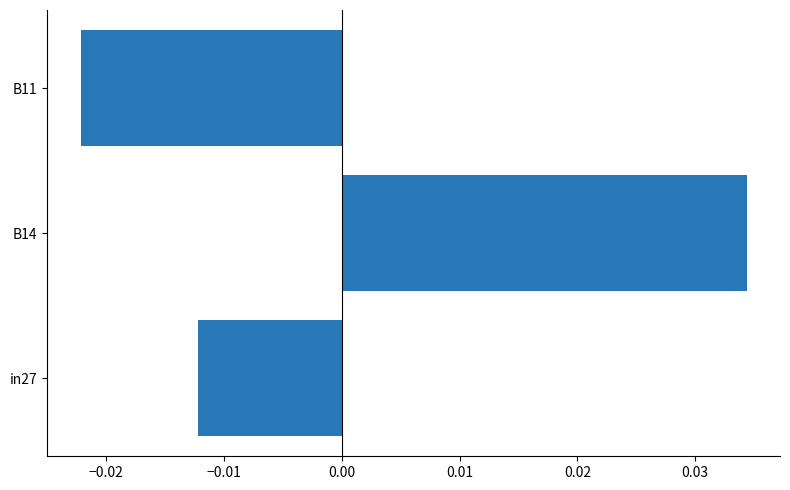

List the labels in order of value, smallest first.

B11, in27, B14